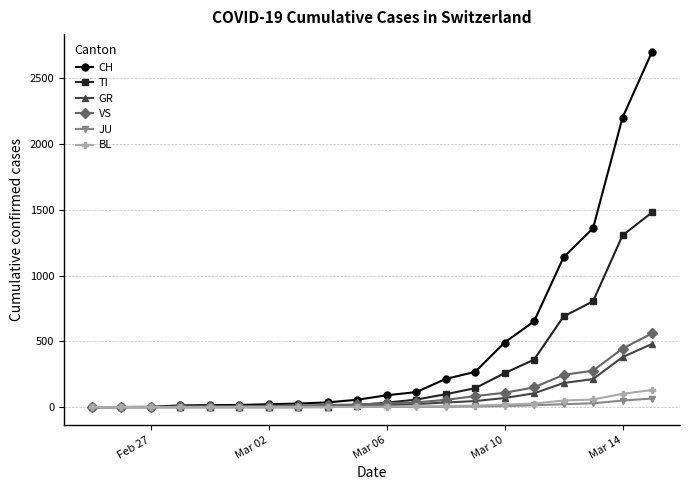

What is the highest value of the CH series?

2700